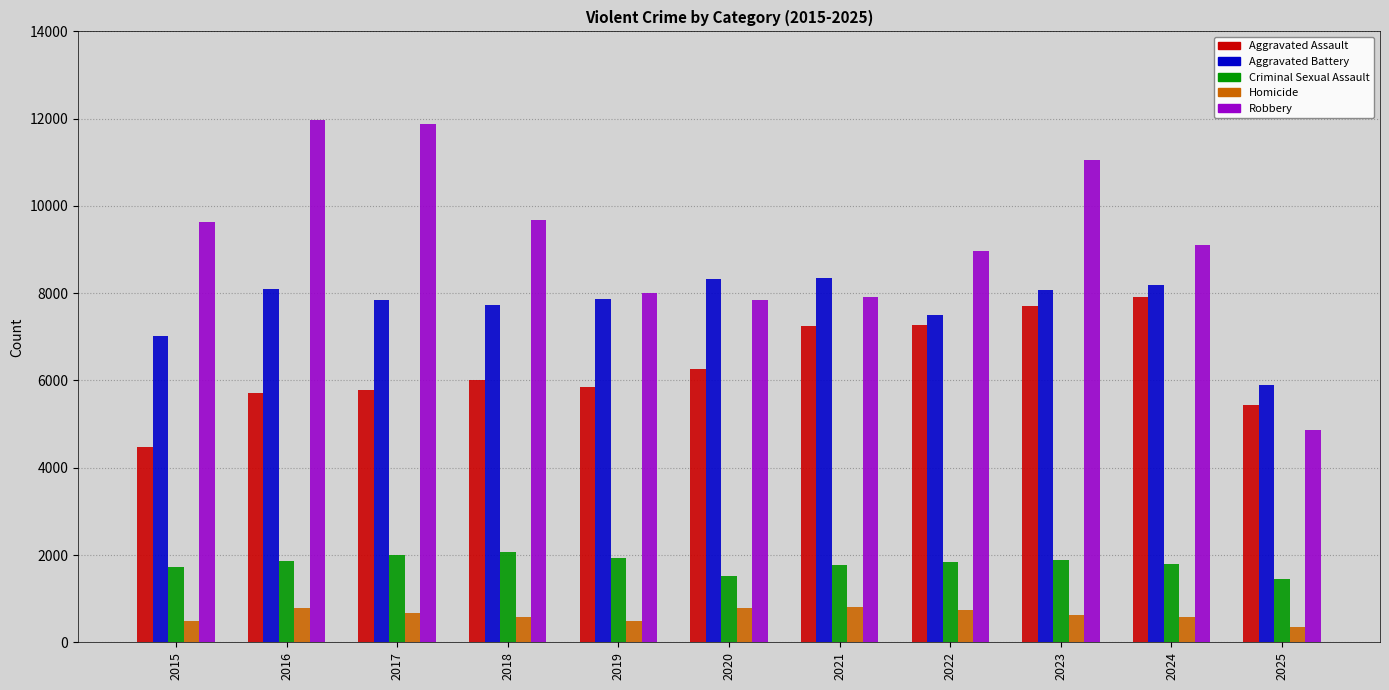

How many bars are there in each group?

5